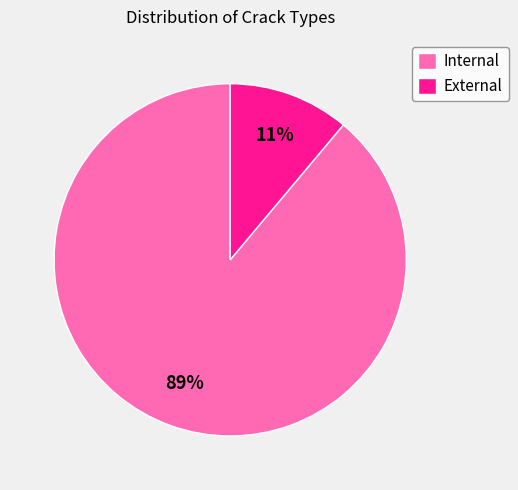

True or false: External accounts for 26% of the total.

False